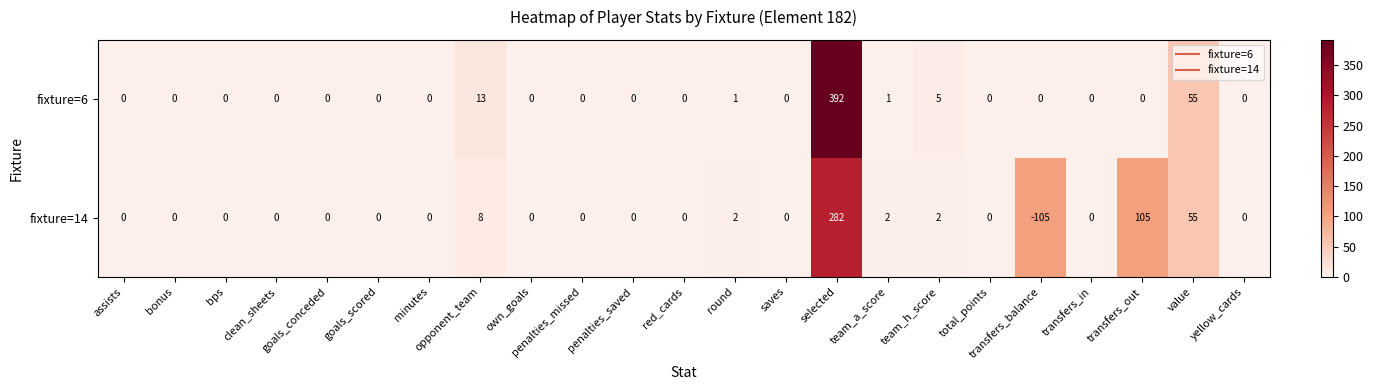

The value of fixture=6 at bonus is 0. True or false?

True